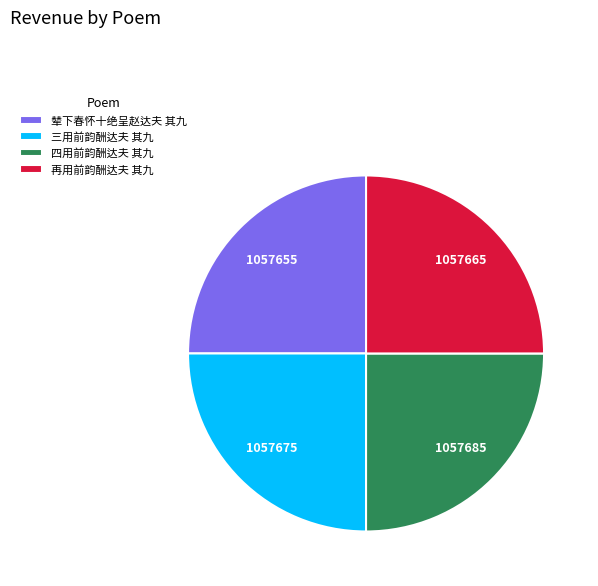

Is 辇下春怀十绝呈赵达夫 其九 the majority of the pie?

No